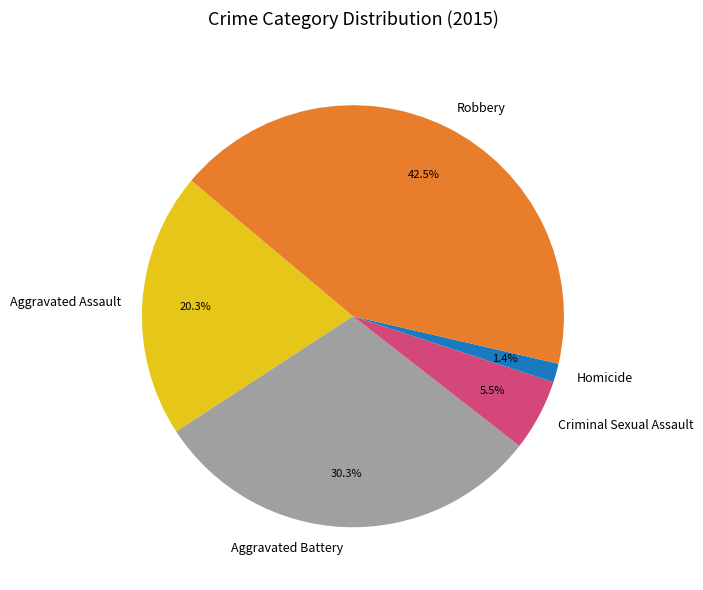

Rank the categories by value from lowest to highest.

Homicide, Criminal Sexual Assault, Aggravated Assault, Aggravated Battery, Robbery